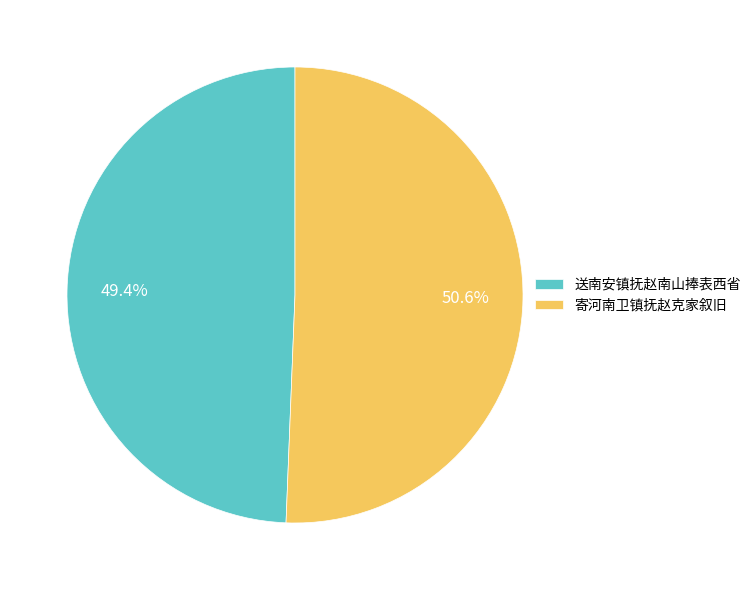

How much of the chart is everything except 寄河南卫镇抚赵克家叙旧?

49.4%